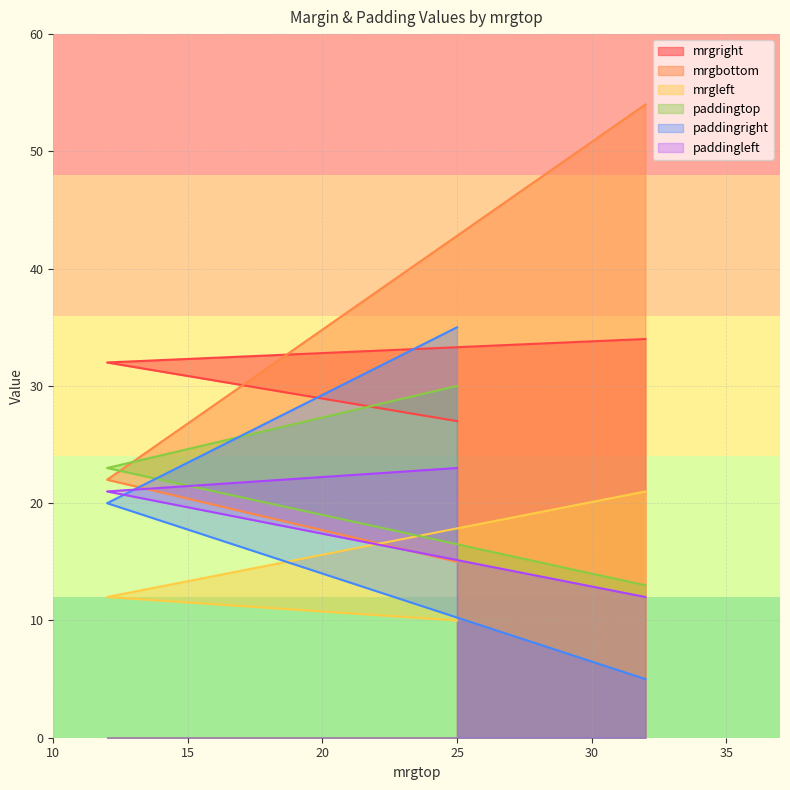

The value of paddingright at 32 is 5. True or false?

True